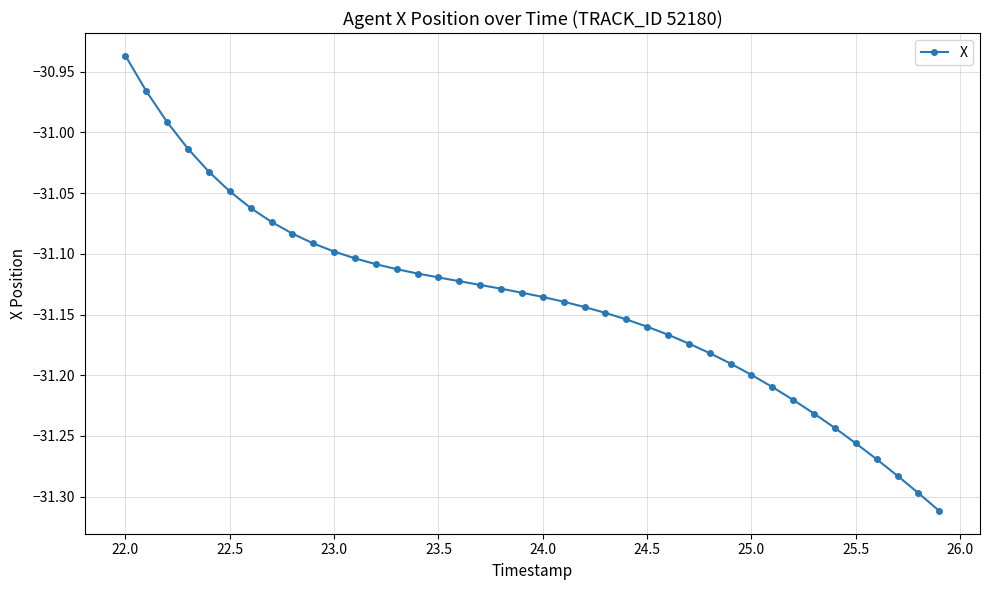

What is the difference between the maximum and minimum values?

0.4